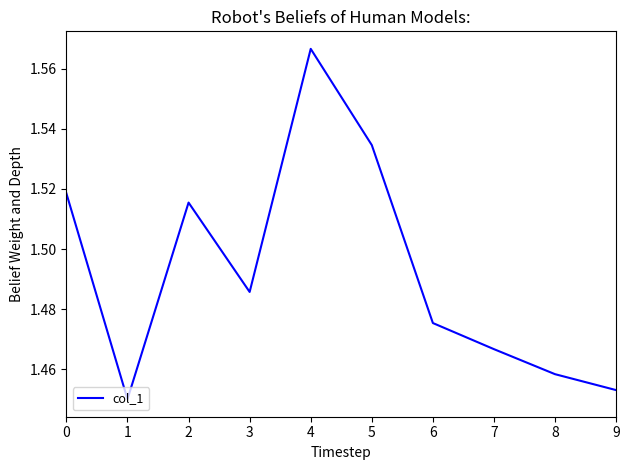

Is it true that the value at 9 is 2.2?

False